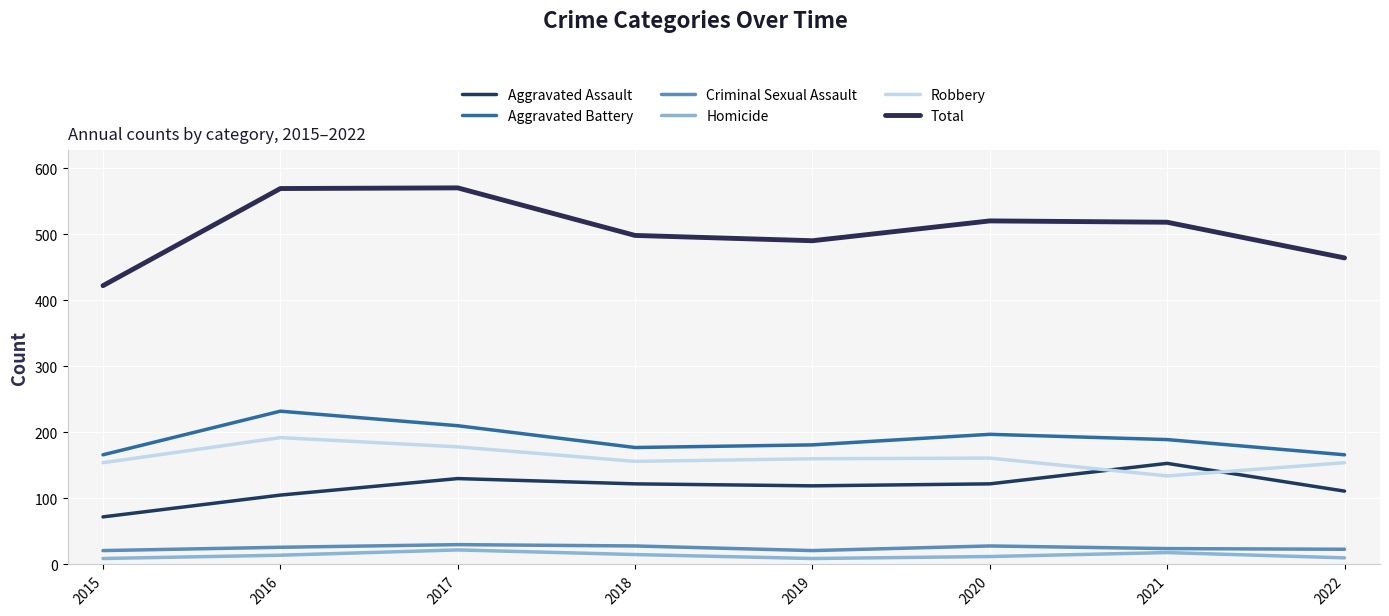

What is the total value across all series at 2021?

1036